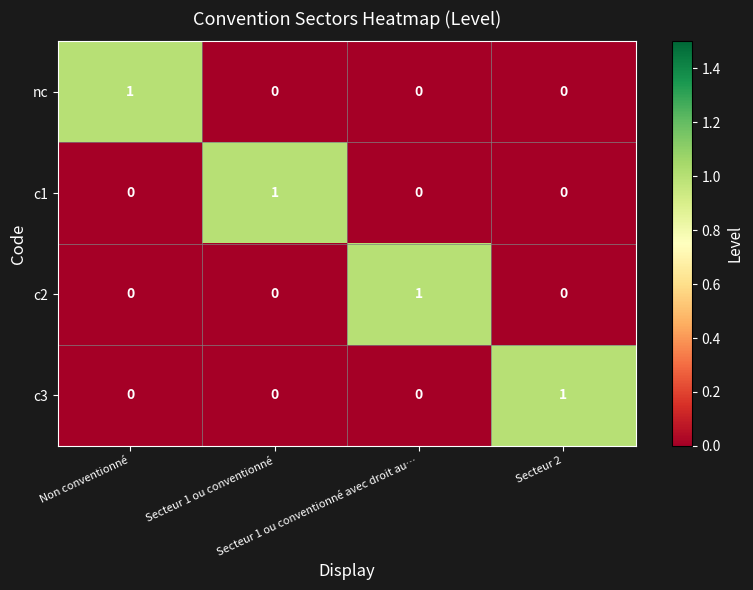

What is the spread (max minus min) of values at Non conventionné?

1